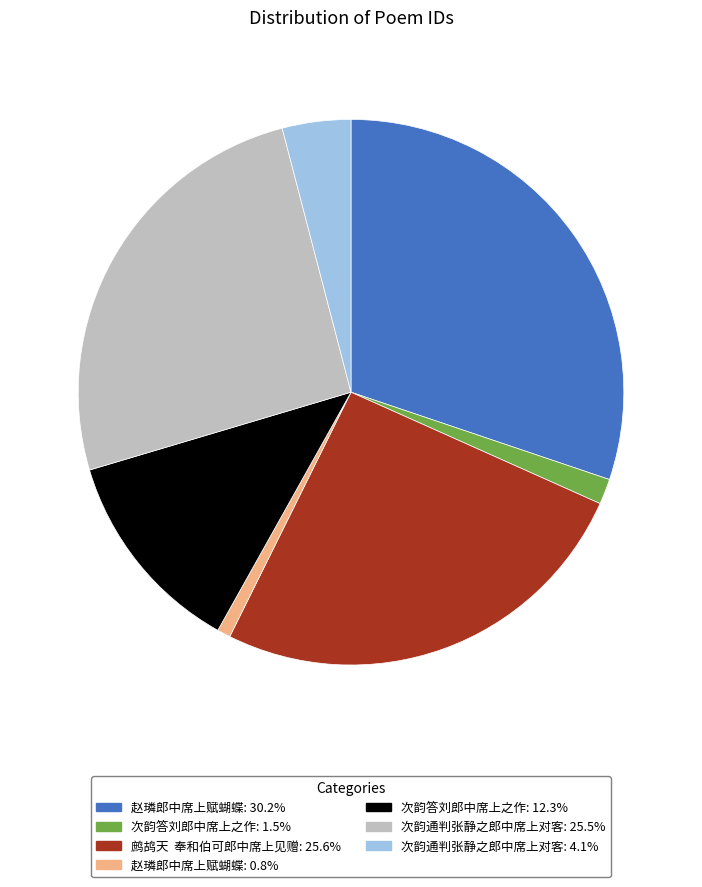

Is there a majority slice in this chart?

No